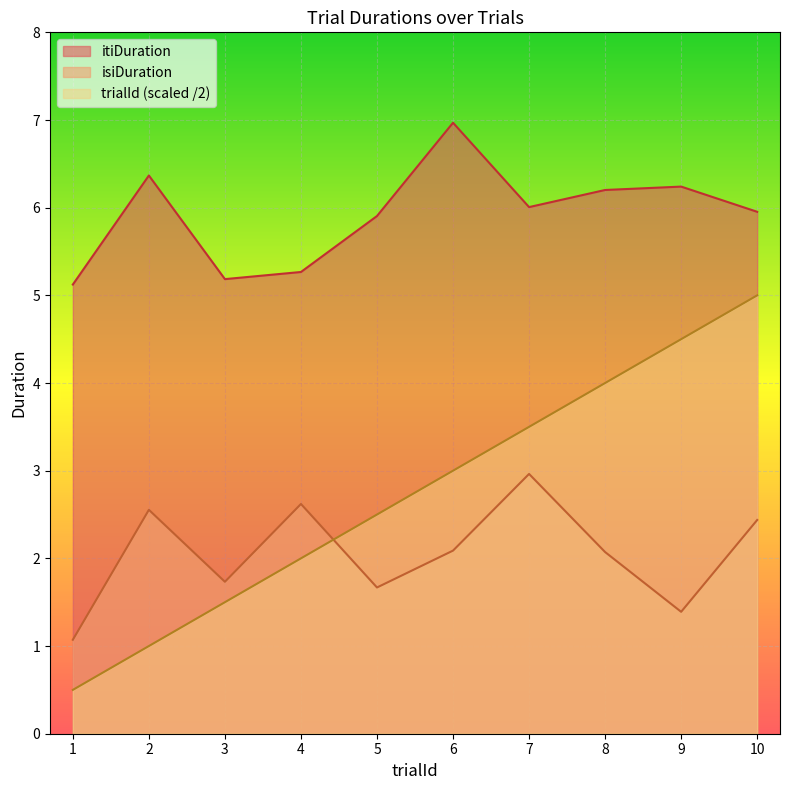

Is it true that itiDuration equals 6.4 at 2?

True